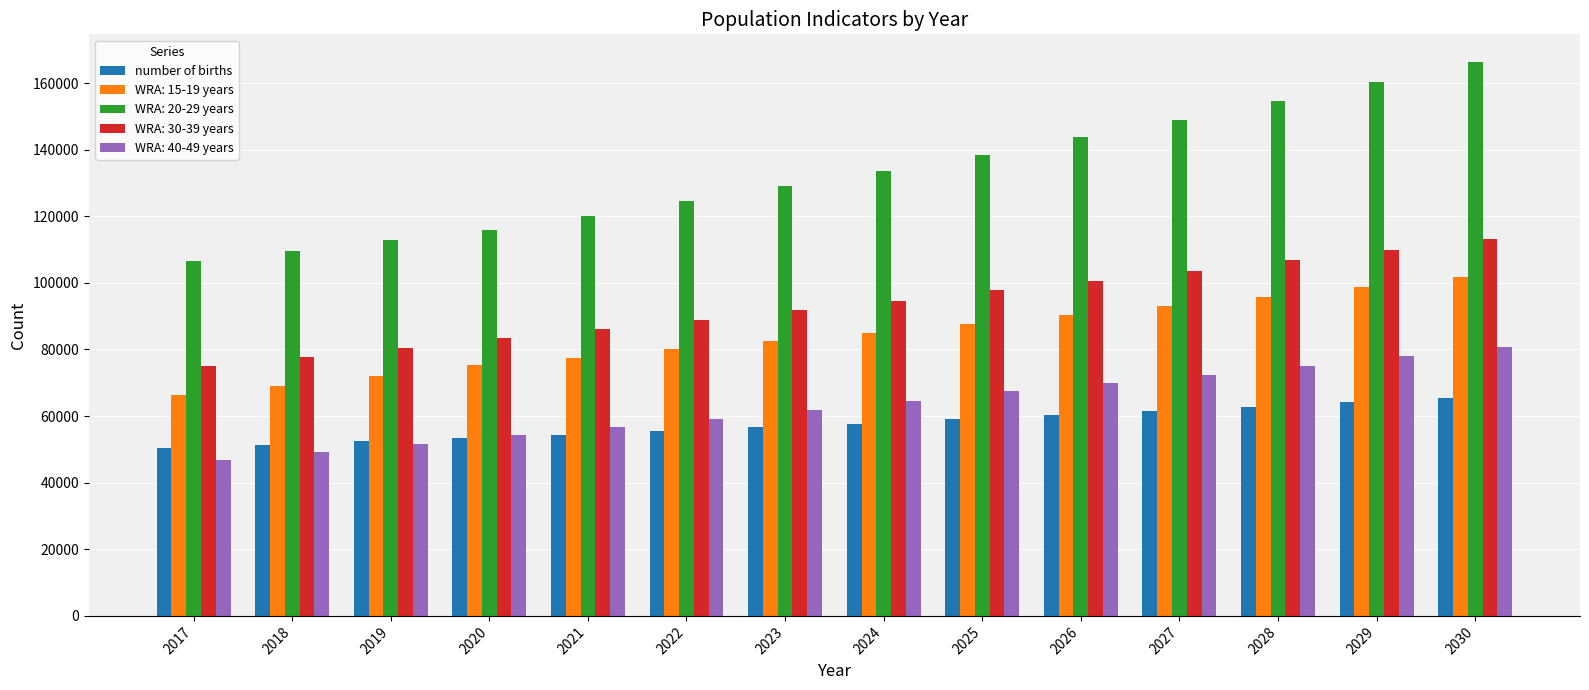

What is the sum of the WRA: 30-39 years values at 2019 and 2023?

172216.8